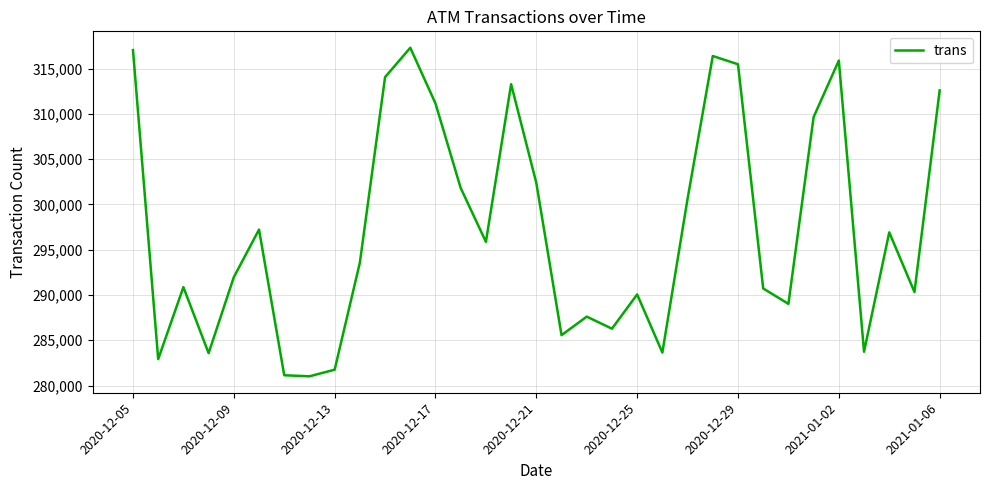

What is the difference between the maximum and minimum values?

36289